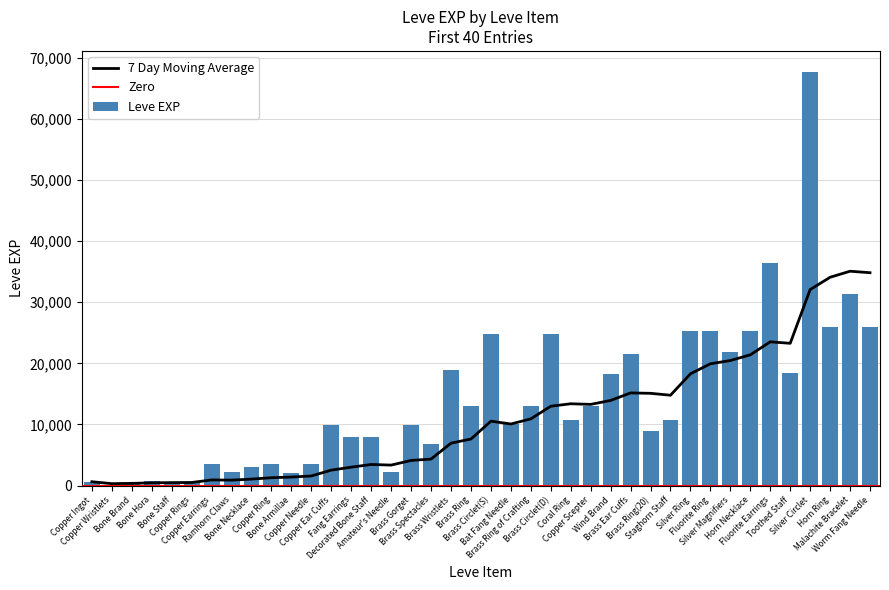

What is the sum of the Leve EXP values at Brass Circlet(S) and Brass Gorget?

34780